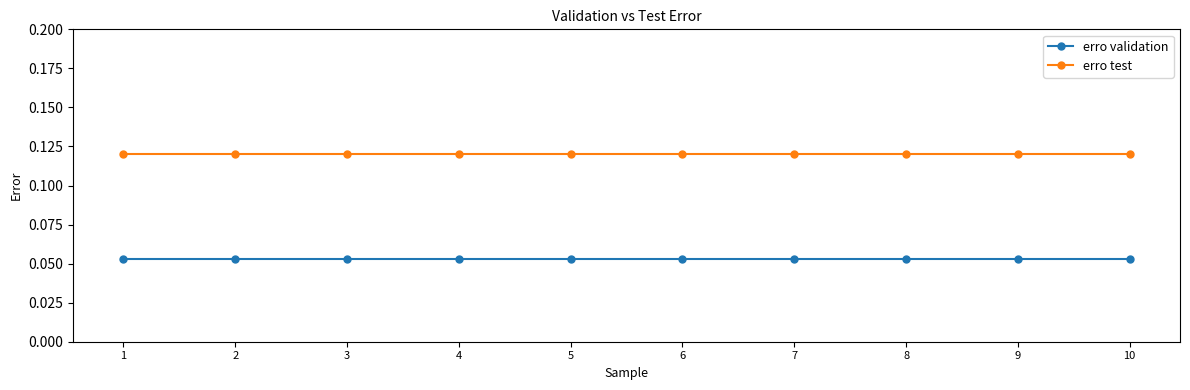

What are all the series names shown in the legend?

erro validation, erro test